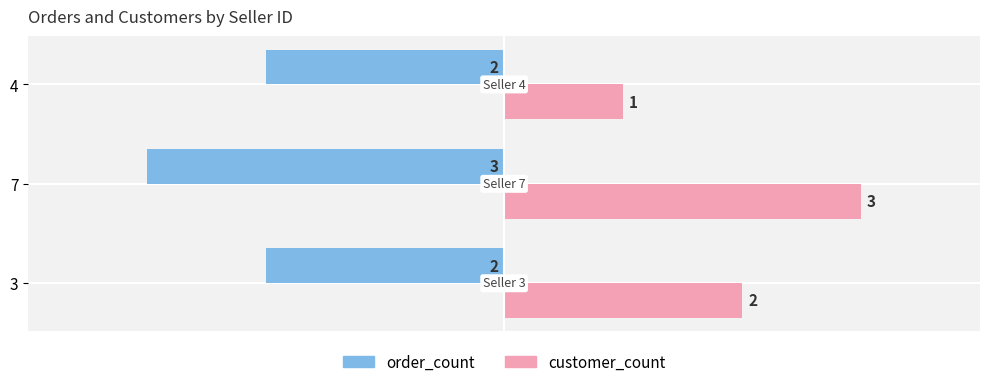

Count the order_count values in the range -3 to -2.

3